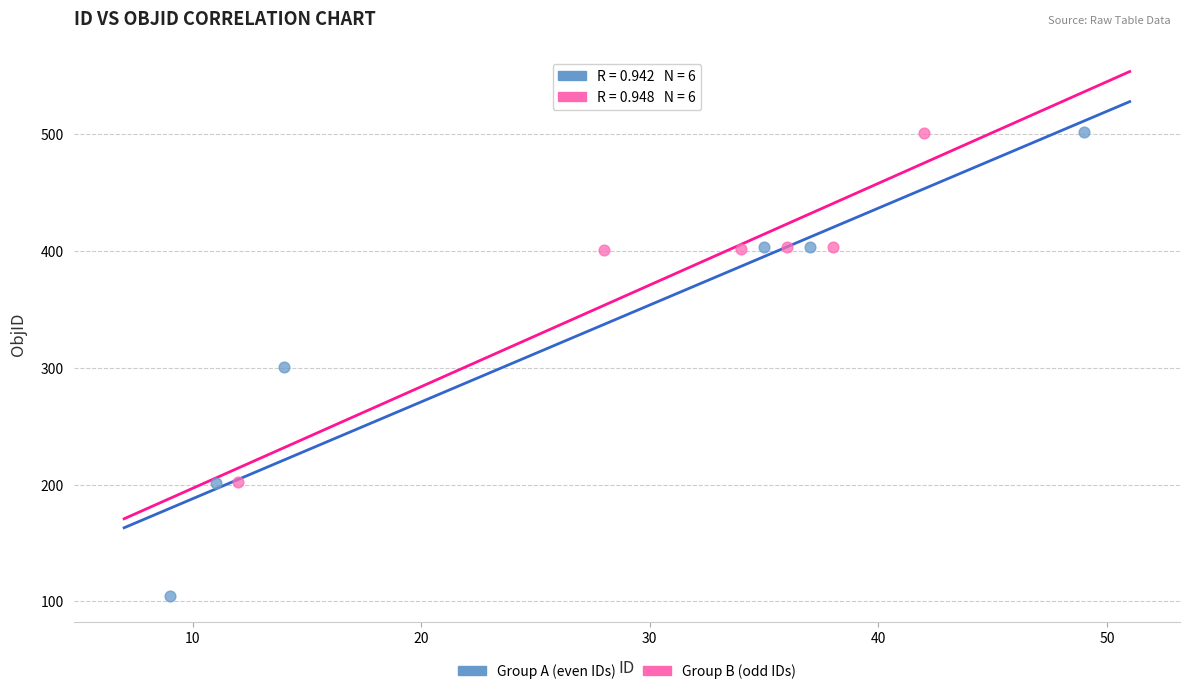

Which series has the largest Y range (max minus min)?

Group A (even IDs)